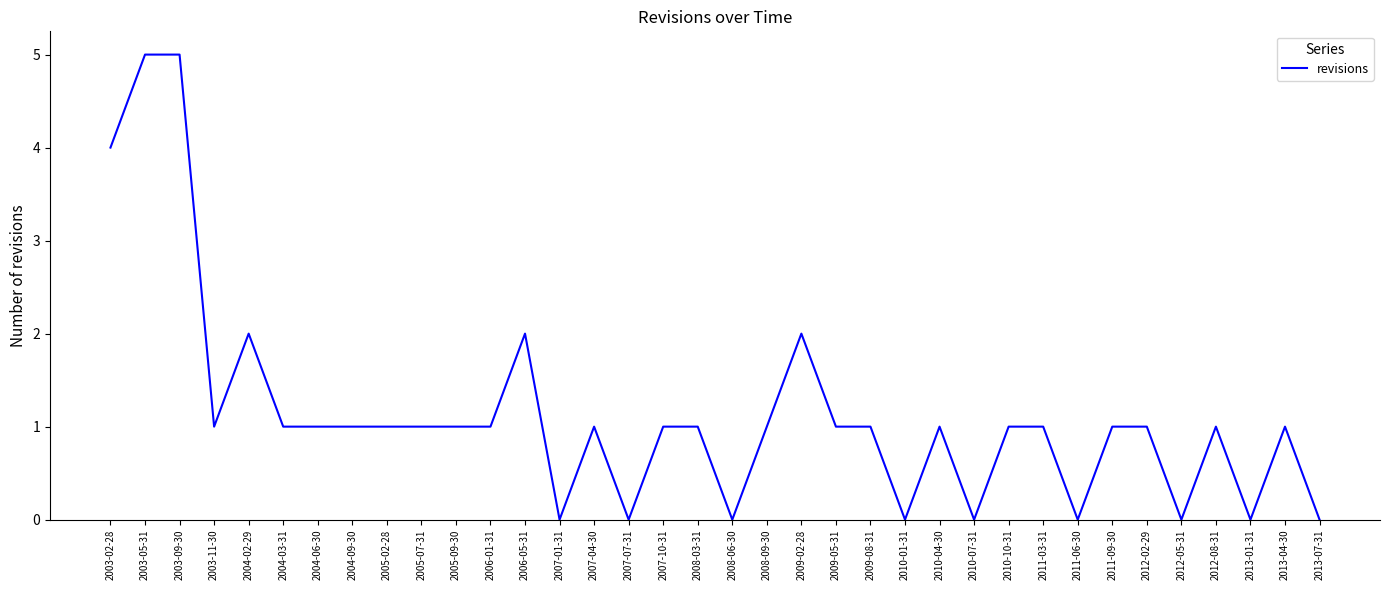

Approximately how many times larger is the value at 2009-02-28 compared to 2004-02-29?

1.0